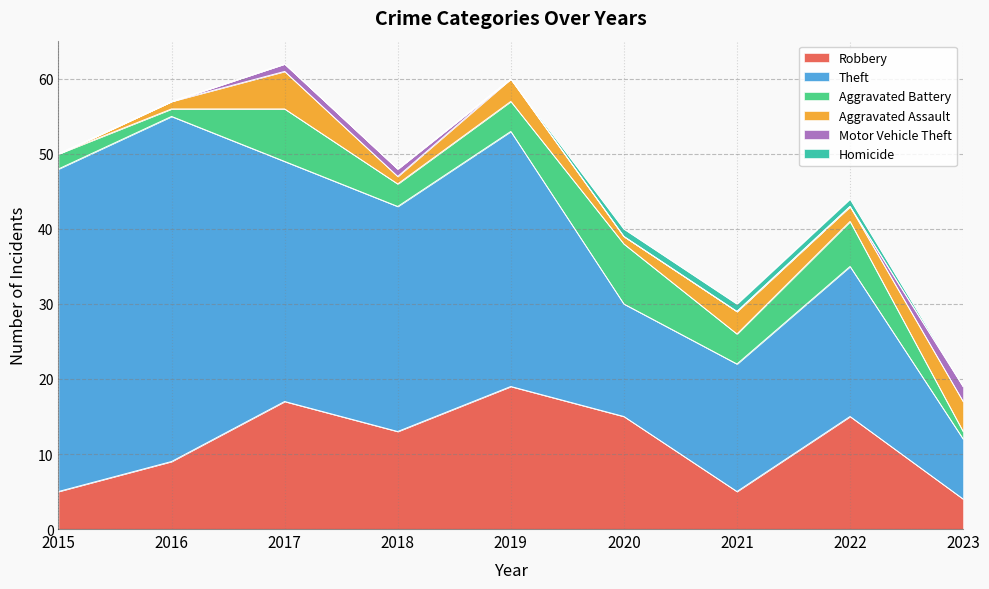

What are all the series names shown in the legend?

Robbery, Theft, Aggravated Battery, Aggravated Assault, Motor Vehicle Theft, Homicide